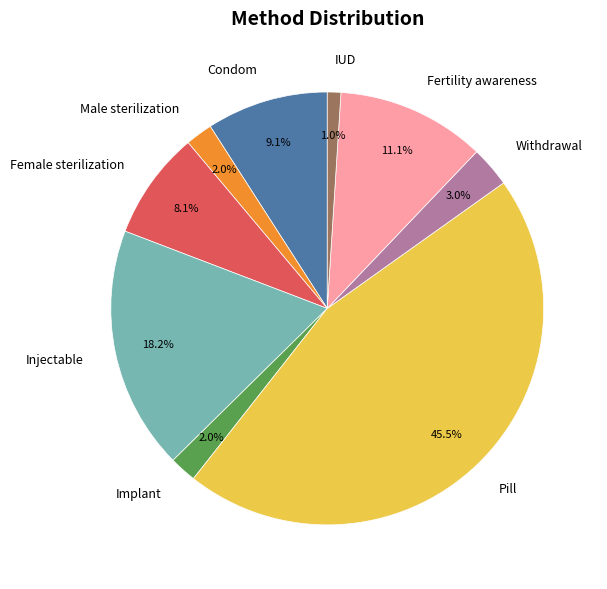

Is there any slice that represents more than half of the pie?

No